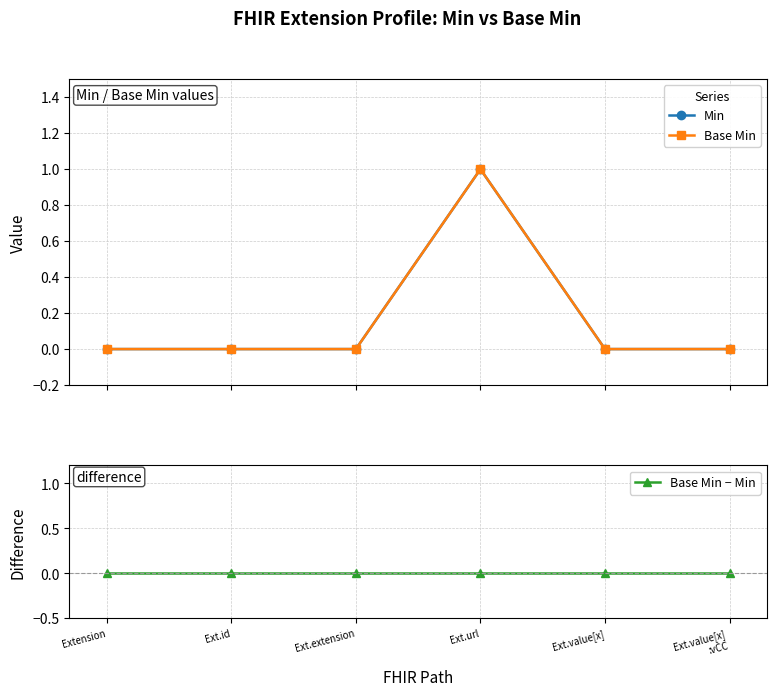

Rank the series at Ext.url from lowest to highest value.

Base Min − Min, Min, Base Min